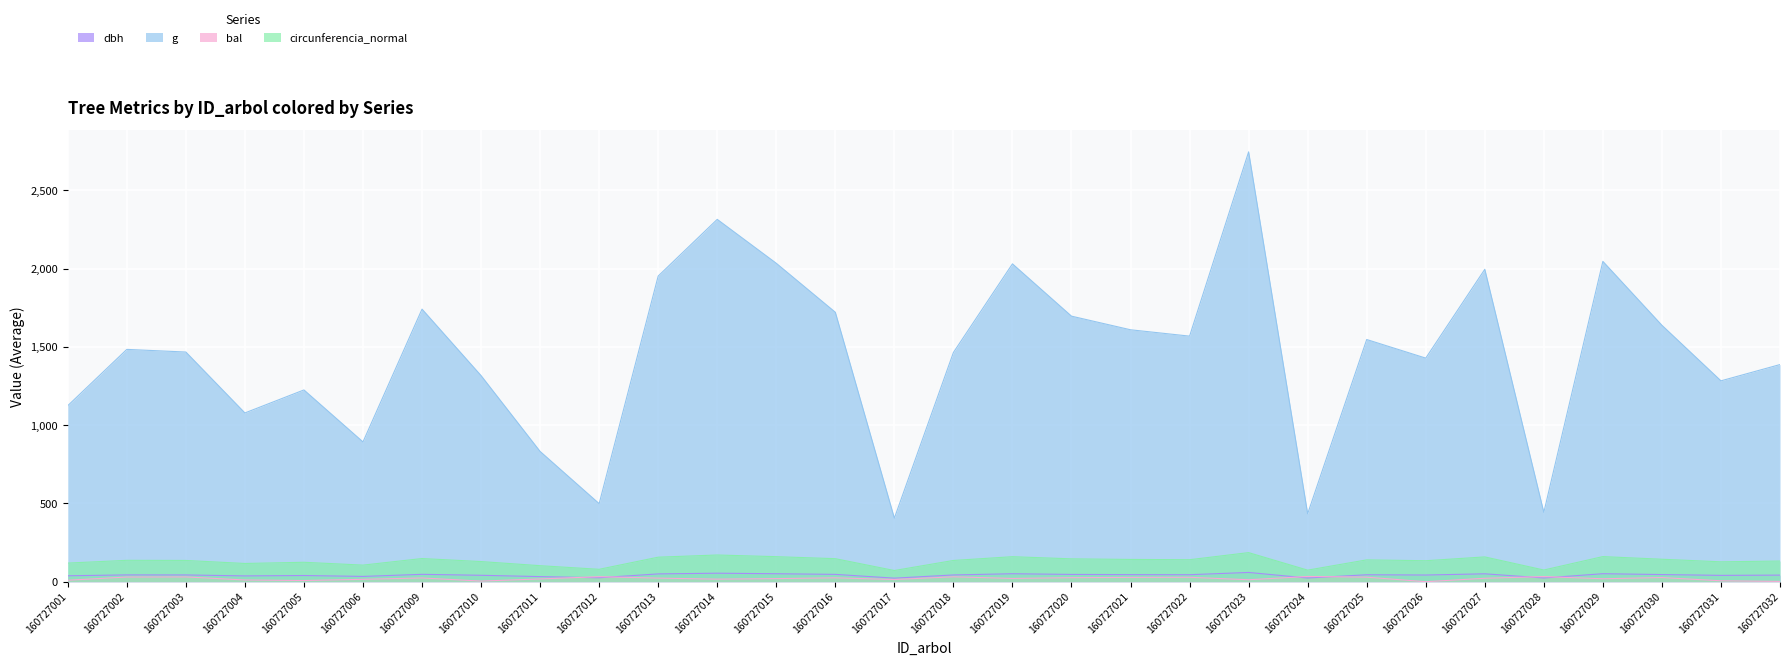

Where is dbh nearest to the value 40?

160727031